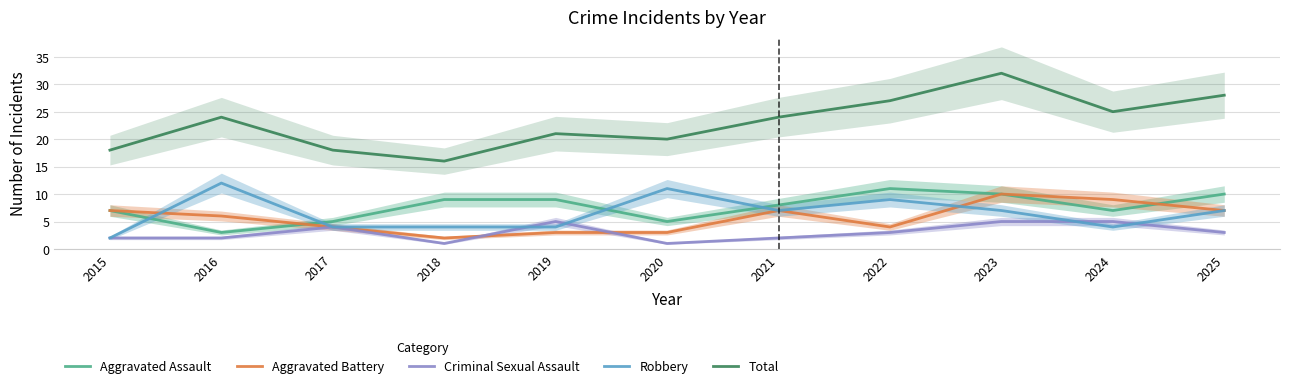

True or false: Aggravated Assault has a value of 5 at 2017.

True